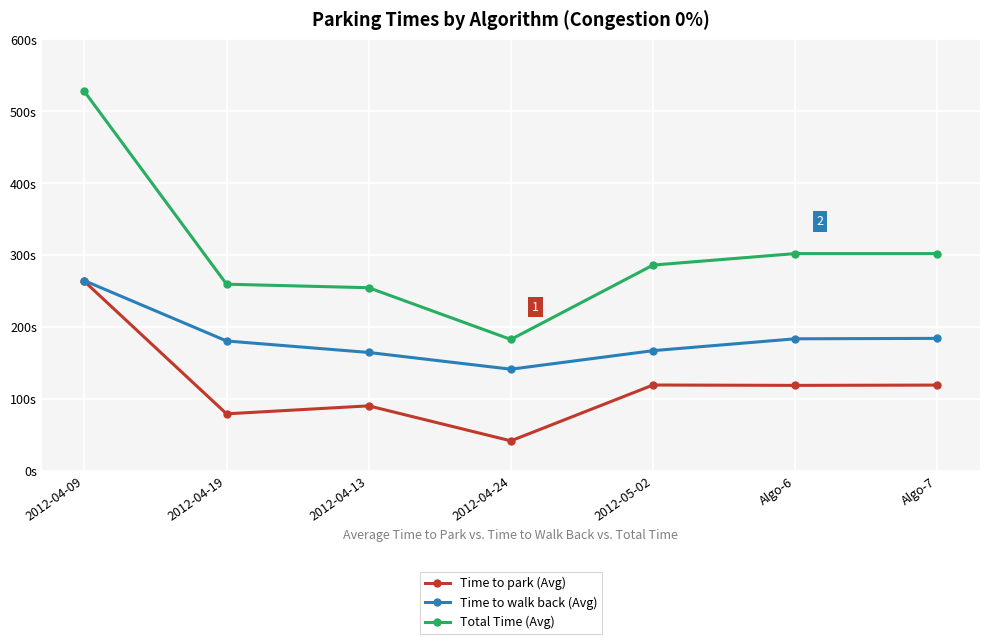

What is the lowest value of the Total Time (Avg) series?

182.5